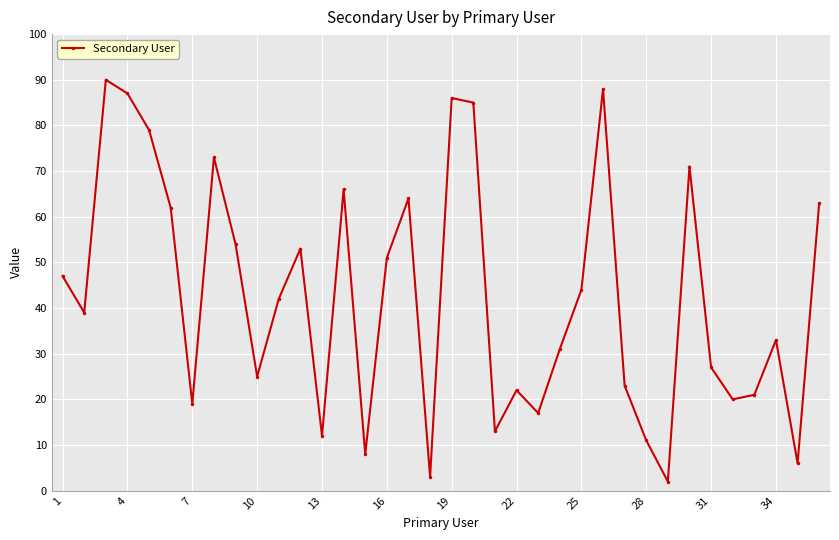

True or false: there are more than 2 points higher than both neighbors.

True